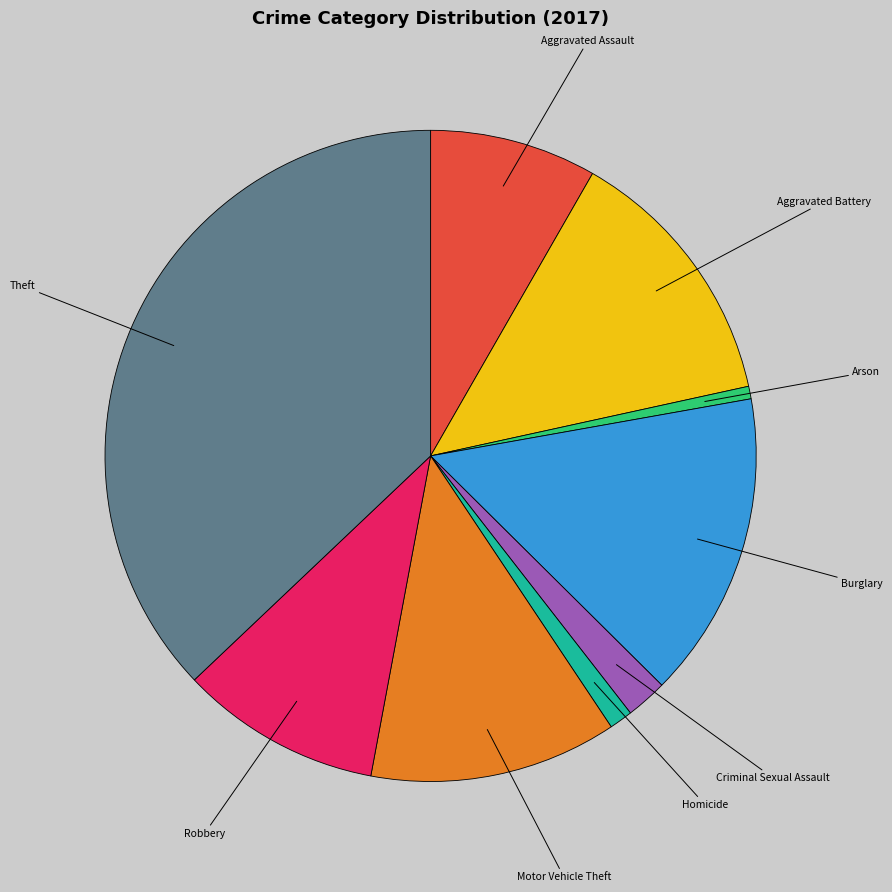

How many slices are in this pie chart?

9